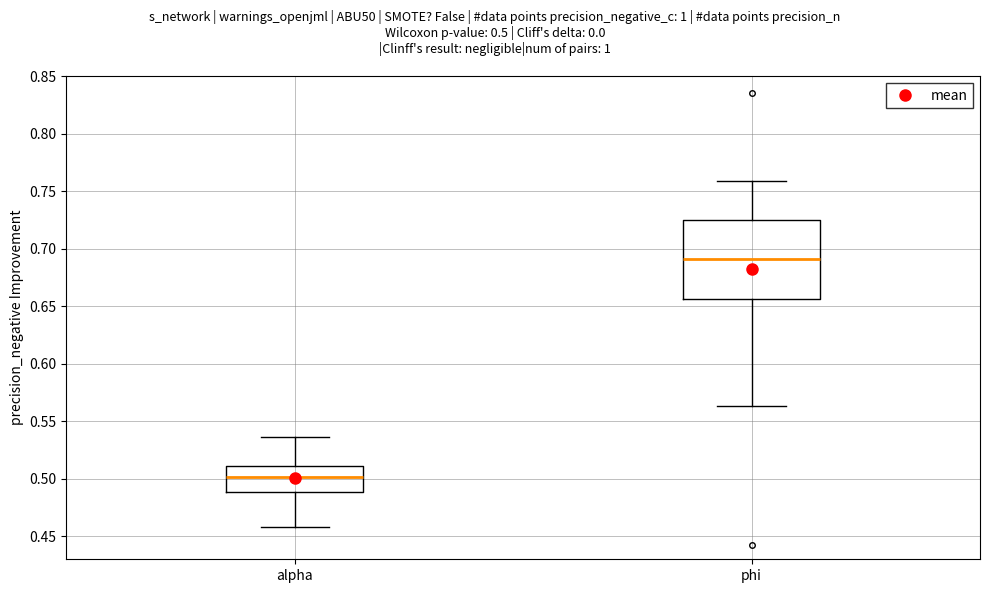

Which box's median line is the highest?

phi